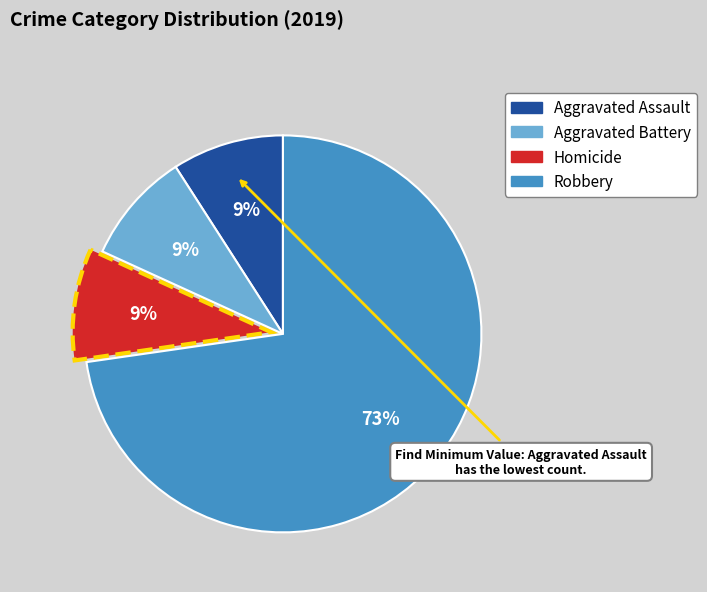

Is the sum of Aggravated Battery and Homicide greater than half?

No